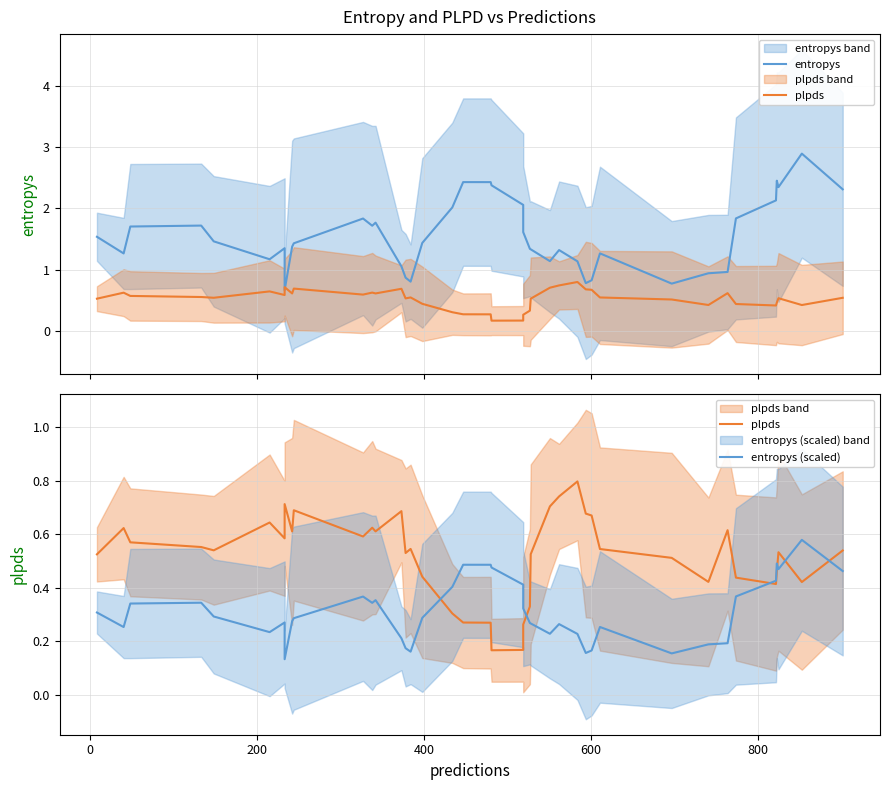

How many times do entropys and plpds cross each other?

2